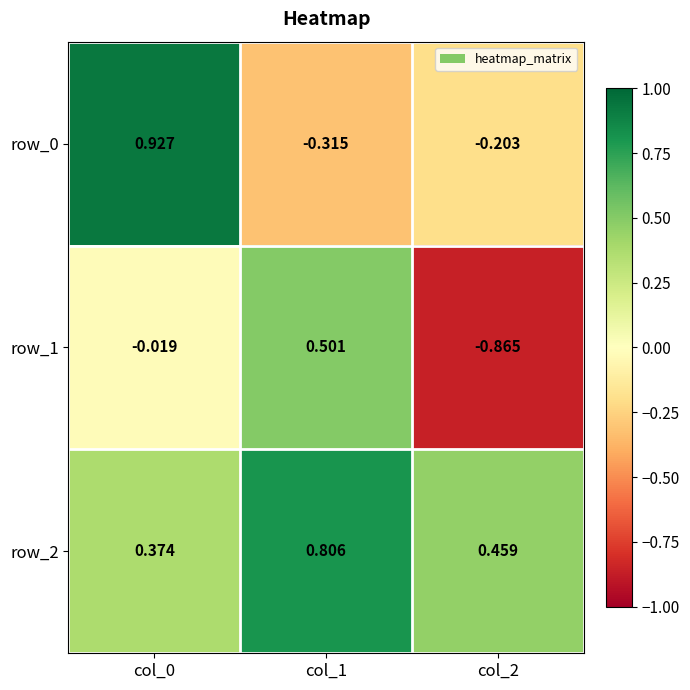

At which category is the sum across all series the highest?

col_0